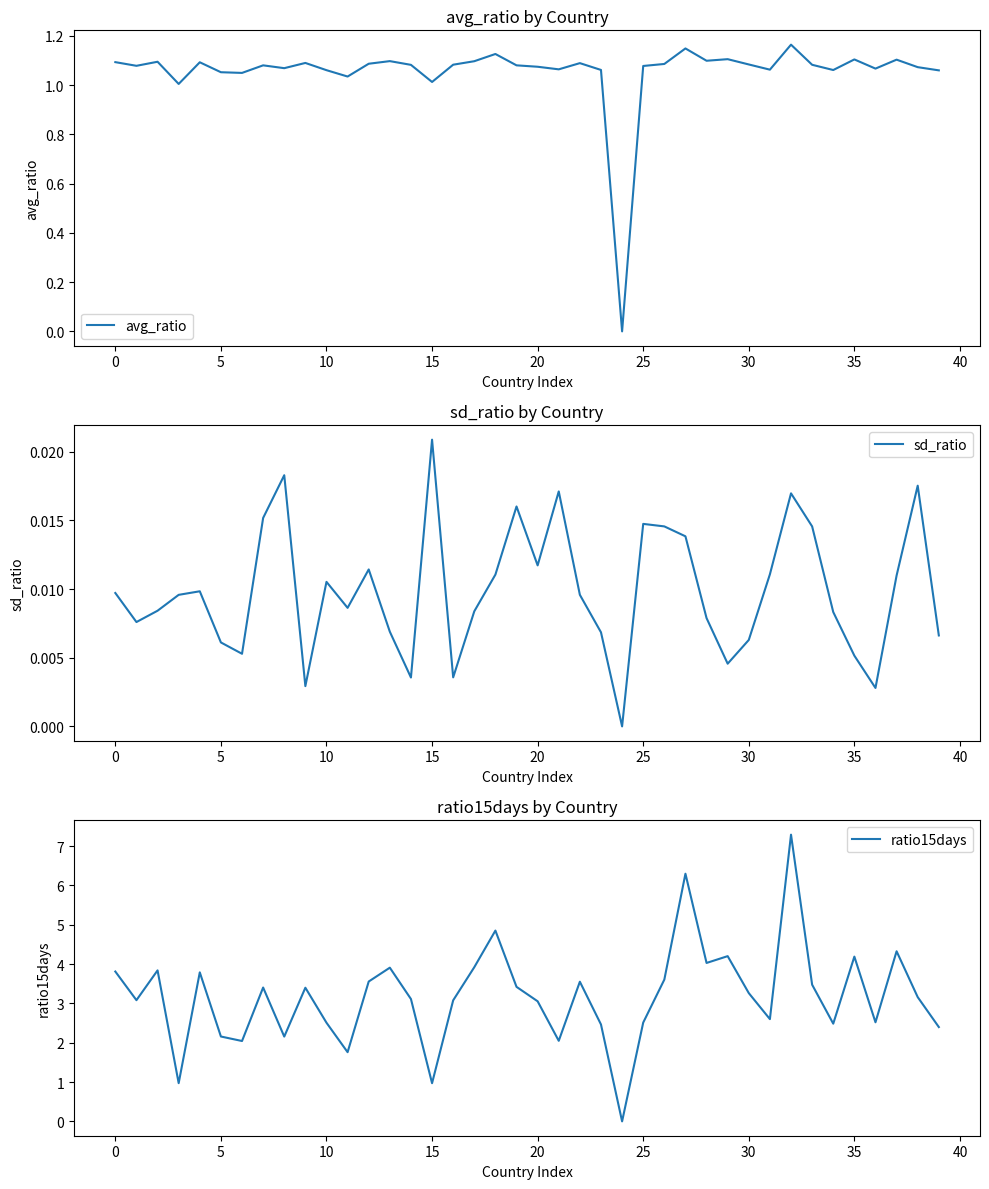

Which series changed the most between 10 and 30?

ratio15days